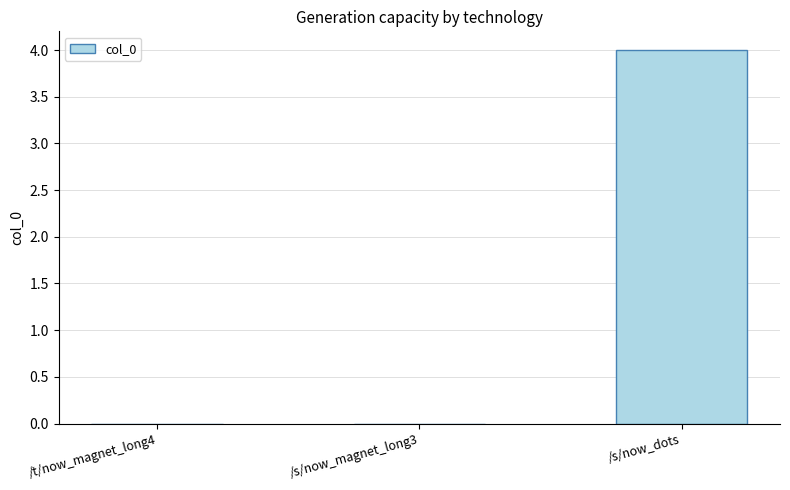

Are the bars horizontal?

No